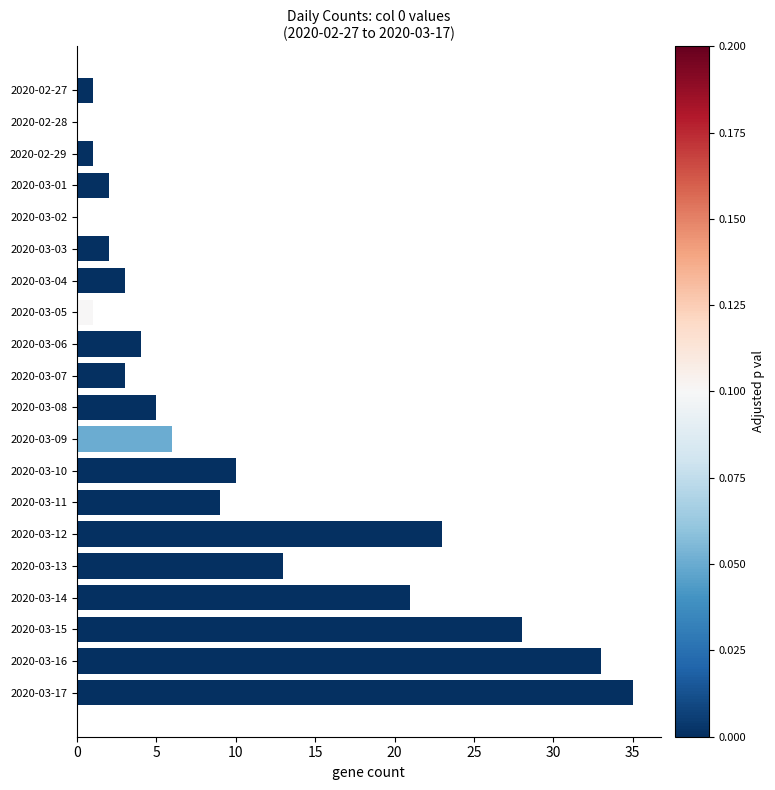

True or false: the data shows 14 at 2020-03-10.

False